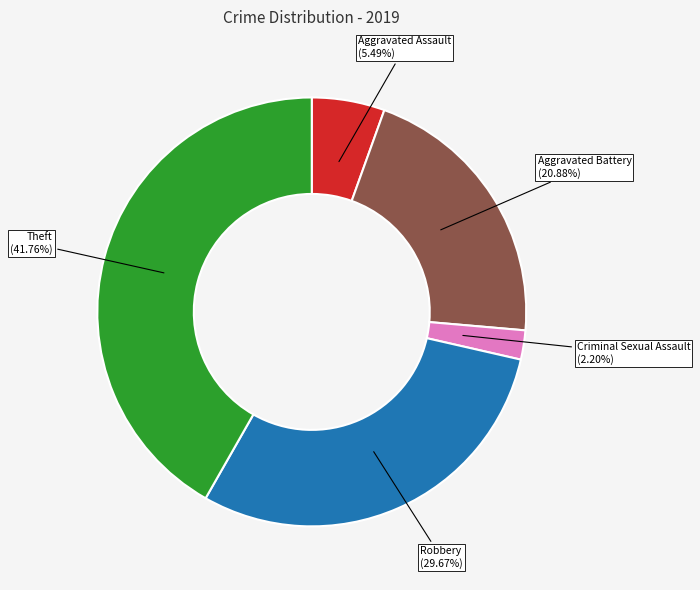

How much of the chart is everything except Criminal Sexual Assault?

97.8%